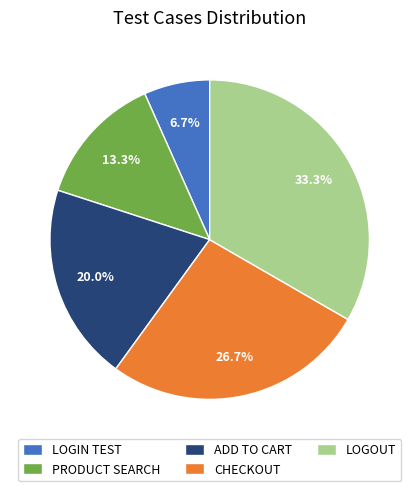

Count the number of slices in the pie.

5